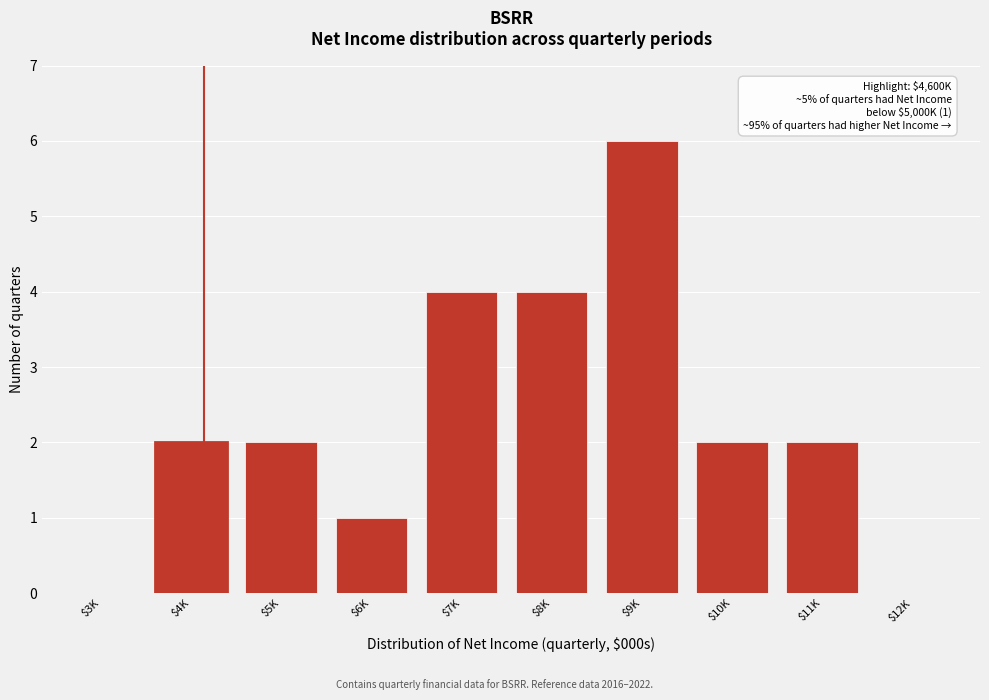

True or false: the data shows -3 at $12K.

False